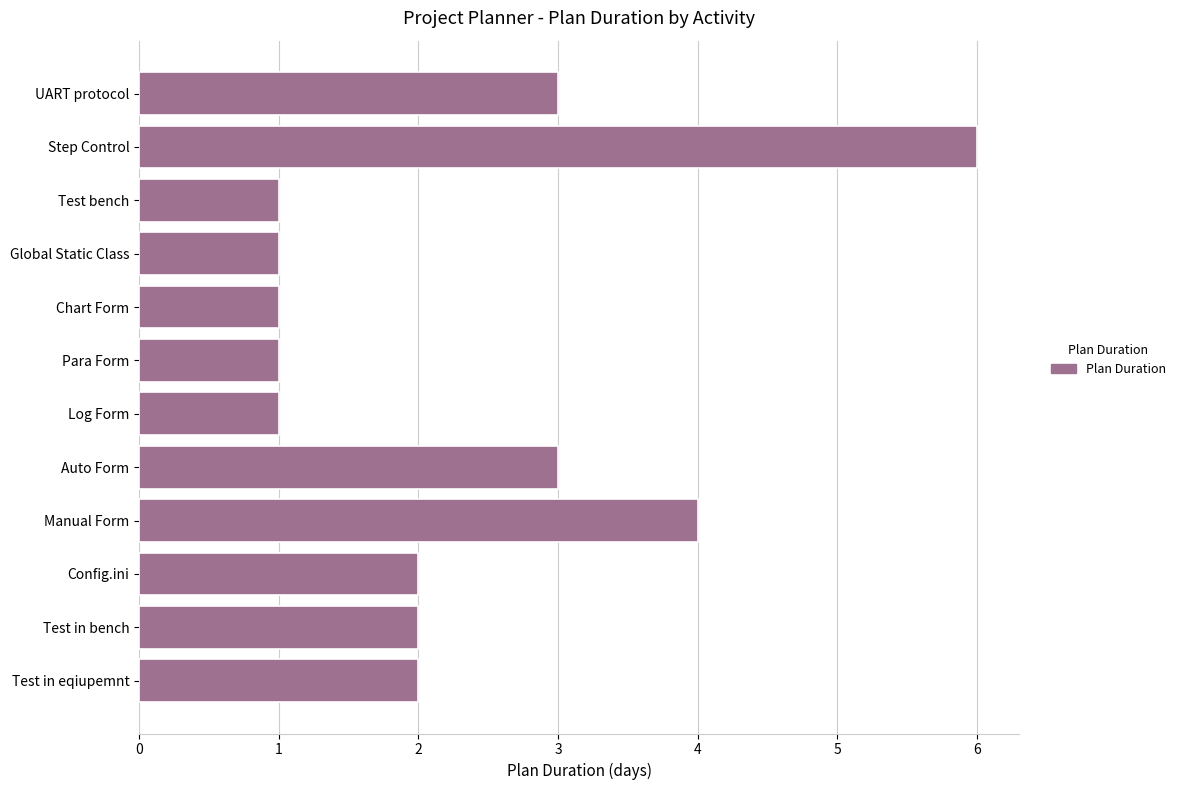

What is the sum of all values?

27